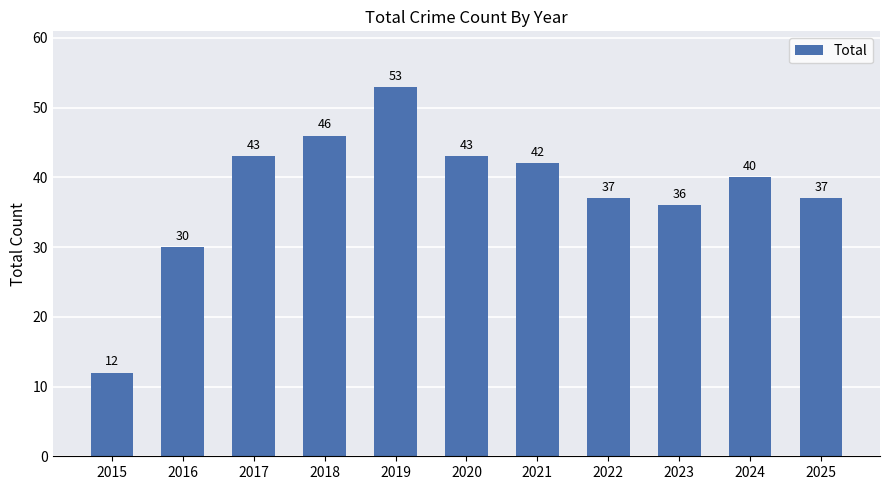

At which label is the value closest to 32?

2016